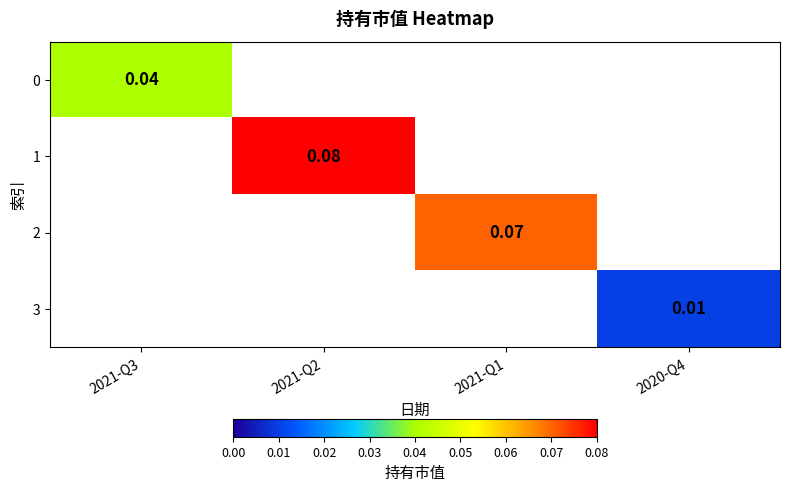

How many data points does each series have?

4